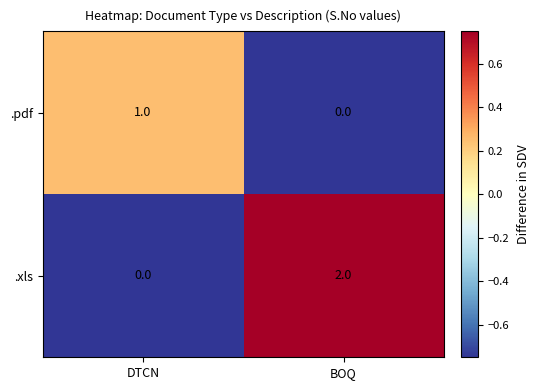

At which category is the sum across all series the highest?

BOQ